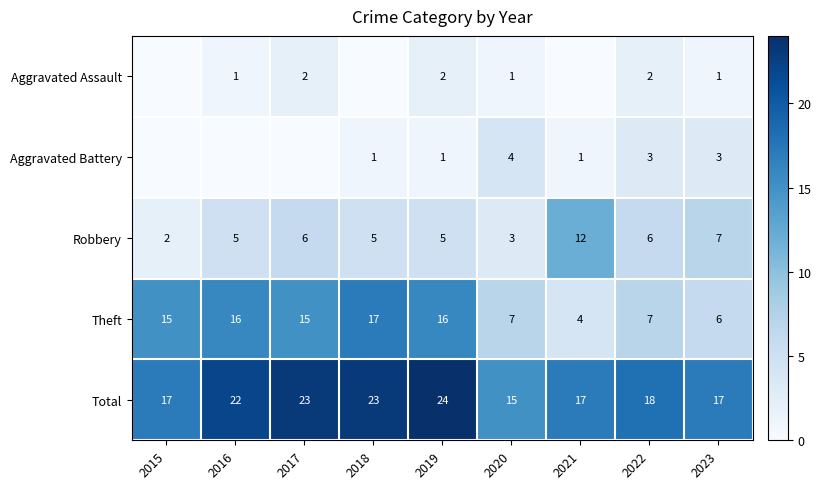

Read the Total value at 2021.

17